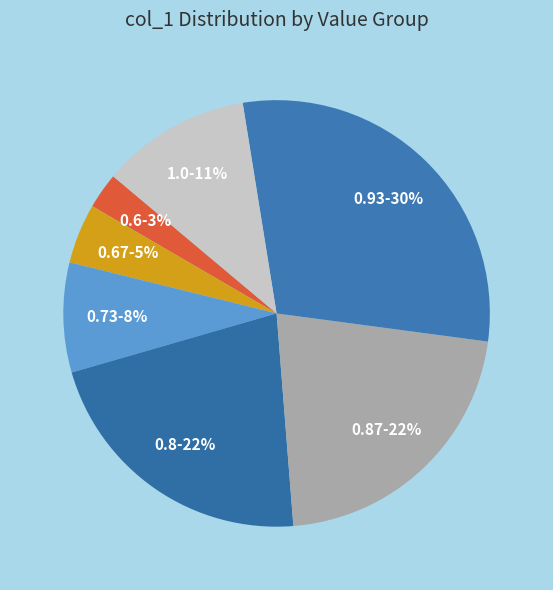

Count the number of slices in the pie.

7